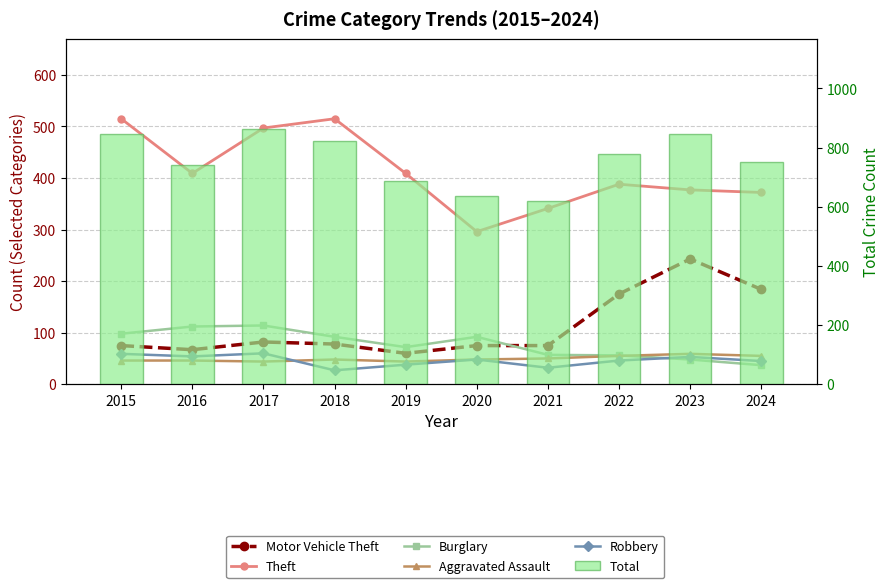

At which label does Motor Vehicle Theft first exceed 78?

2017